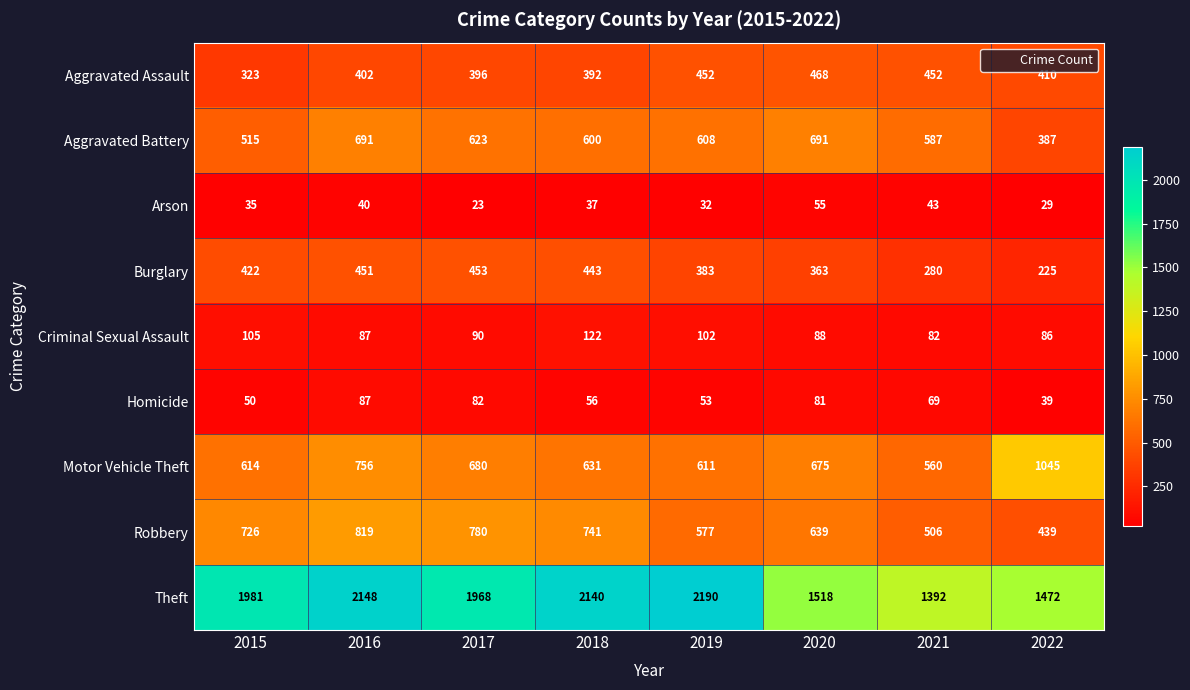

True or false: Aggravated Assault has a value of 207 at 2018.

False